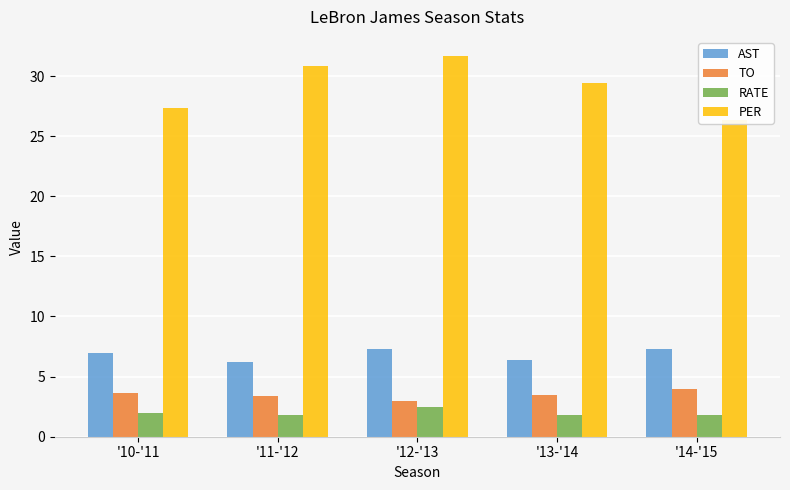

What is the sum of all TO values?

17.5